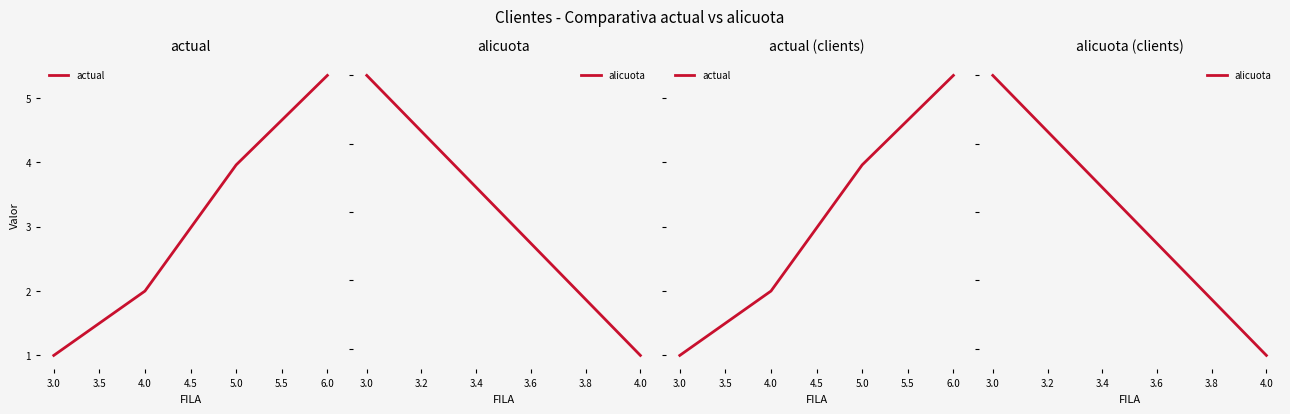

The value at 4.0 is 2.0. True or false?

True